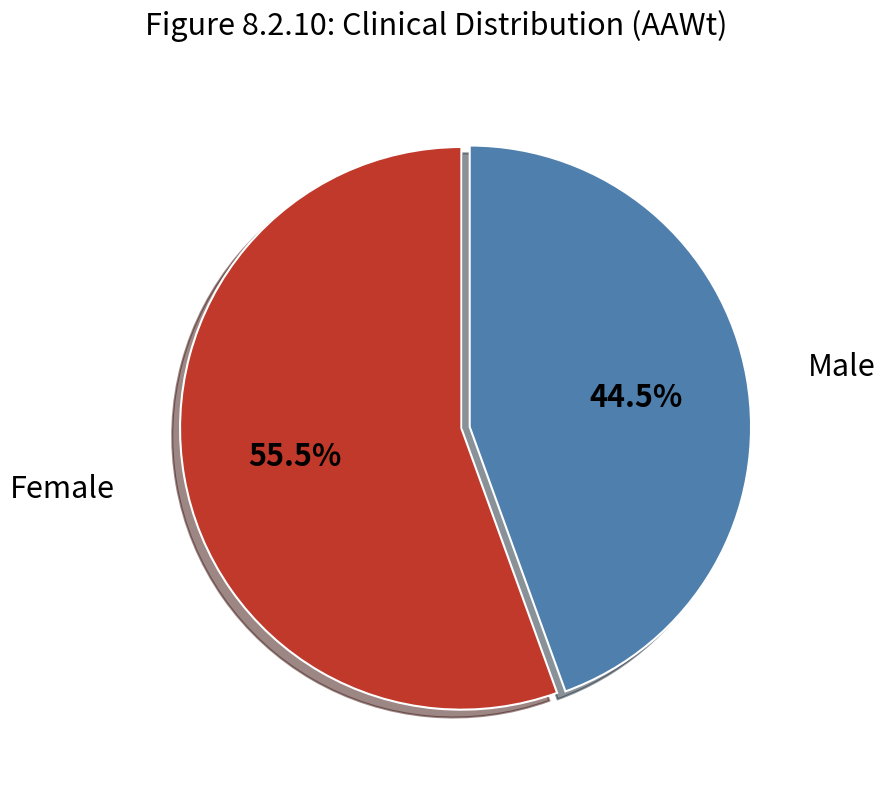

Is there any slice that represents more than half of the pie?

Yes